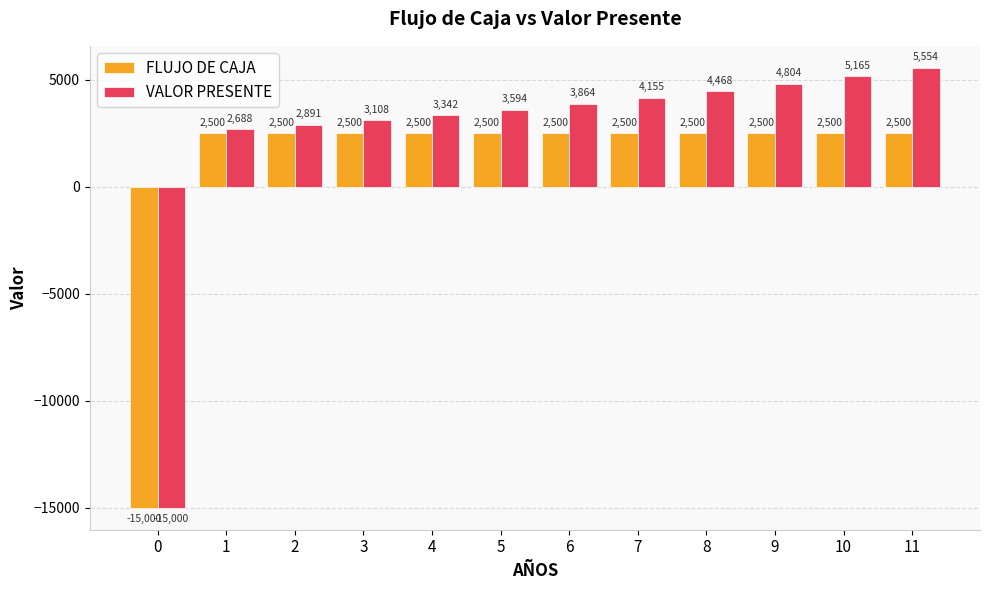

At which category is the sum across all series the highest?

11